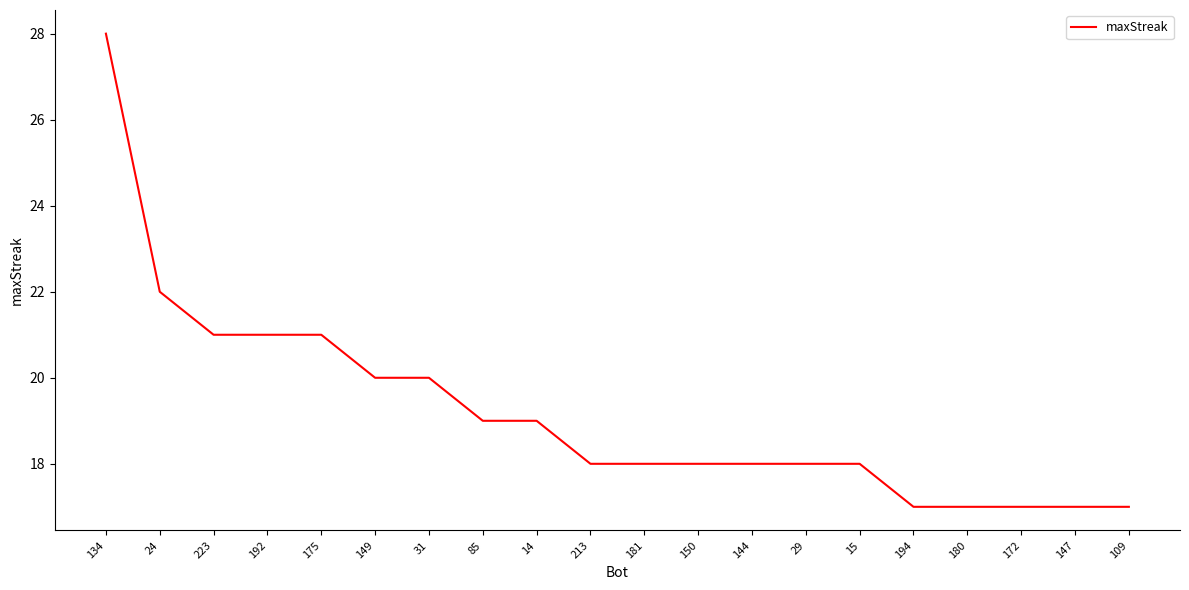

What is the minimum value shown in the chart?

17